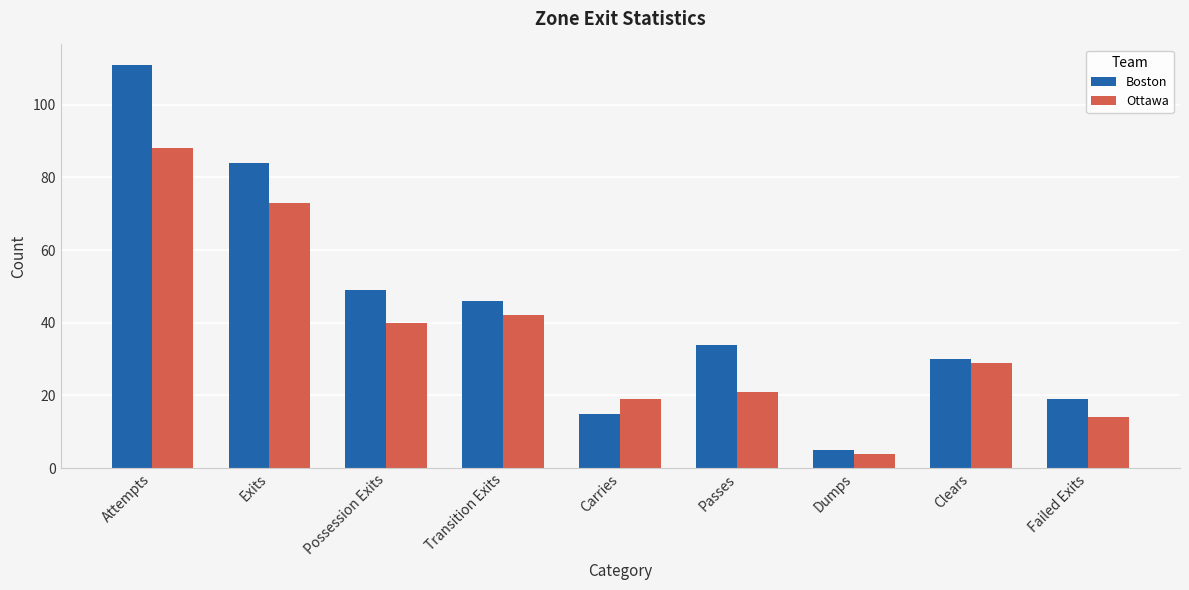

What is the difference between the highest and lowest values at Passes?

13